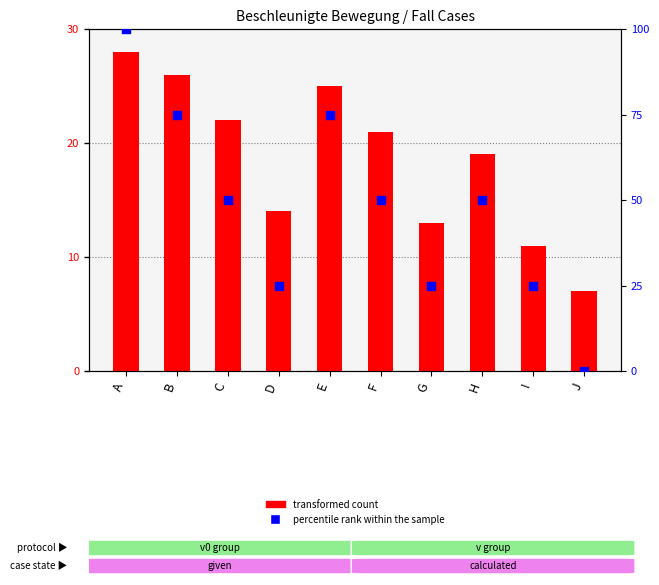

What is the total value across all series at C?

72